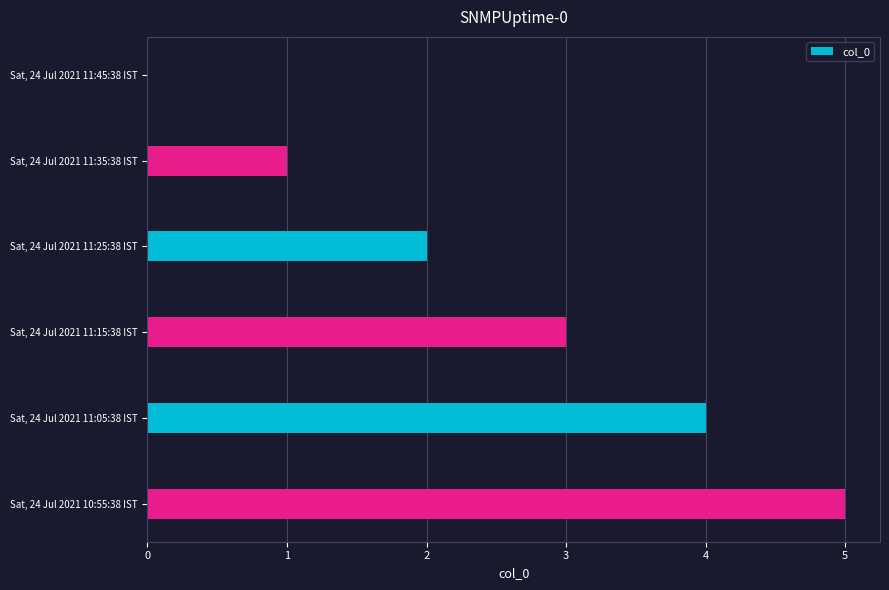

Are the bars horizontal?

Yes